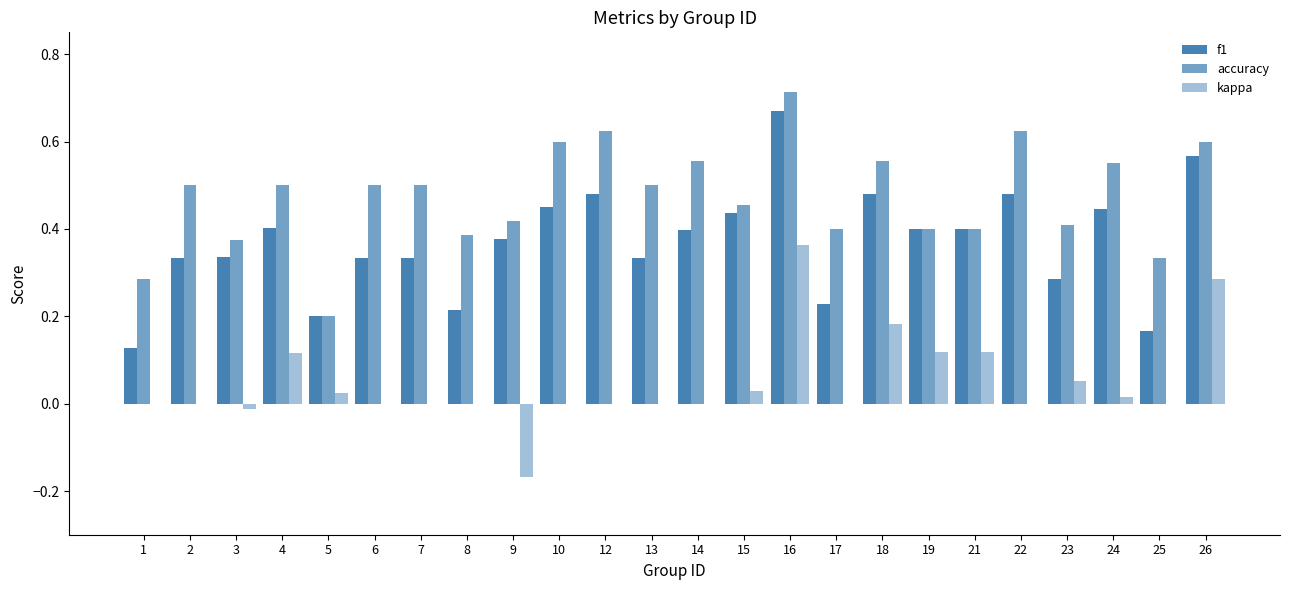

What is the maximum value for f1?

0.7